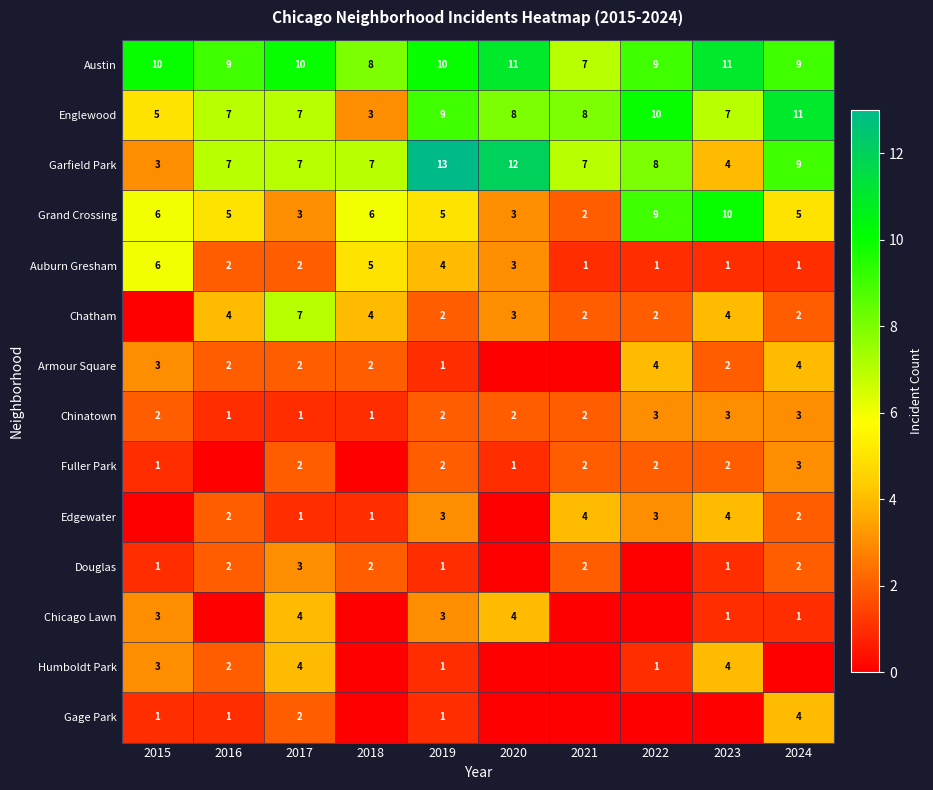

Is the value of Chicago Lawn at 2017 greater than the value of Chatham at 2022?

Yes